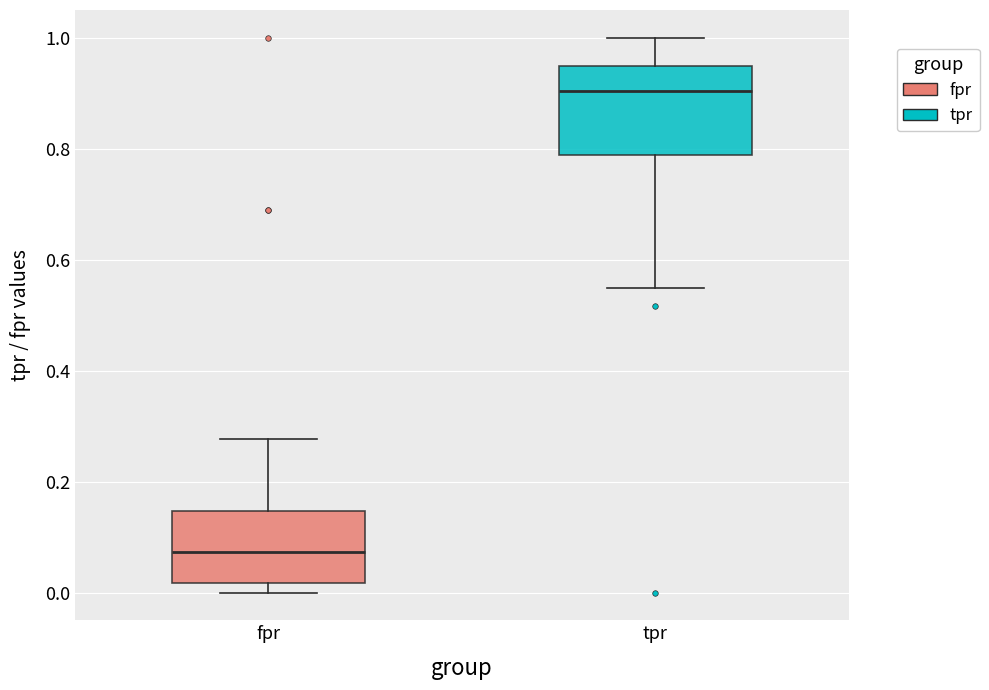

Where is the upper edge of the box for fpr on the y-axis? The values are not printed on the chart, so give them approximately, as read against the axis.

0.14